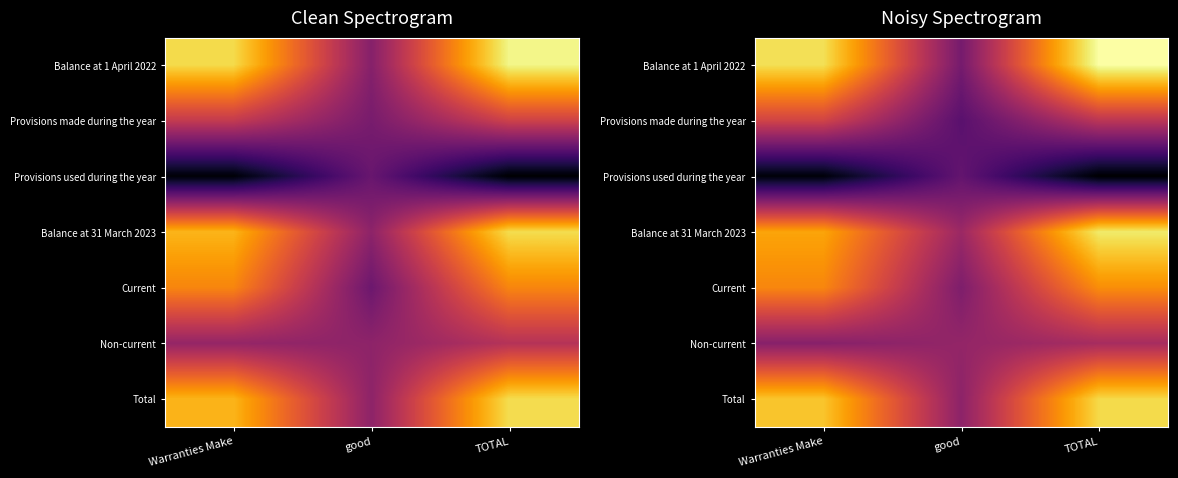

What value does the Provisions made during the year series have at good?

-96.1